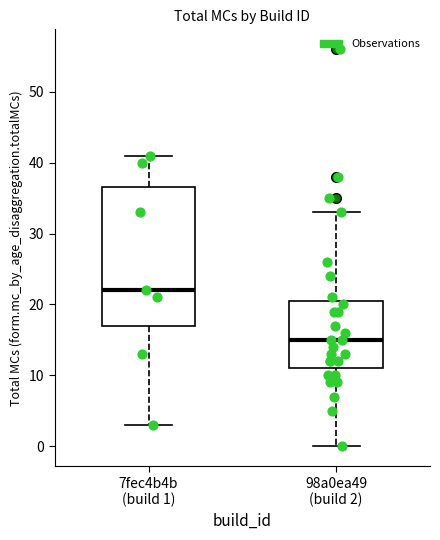

Reading left to right, read every box against the y-axis: the position of its median line, the range the box covers, and the ends of its whiskers. The values are not printed on the chart, so give them approximately, as read against the axis.

7fec4b4b (build 1): median 22, box 17 to 37, whiskers 3 to 41
98a0ea49 (build 2): median 15, box 11 to 21, whiskers 0 to 33